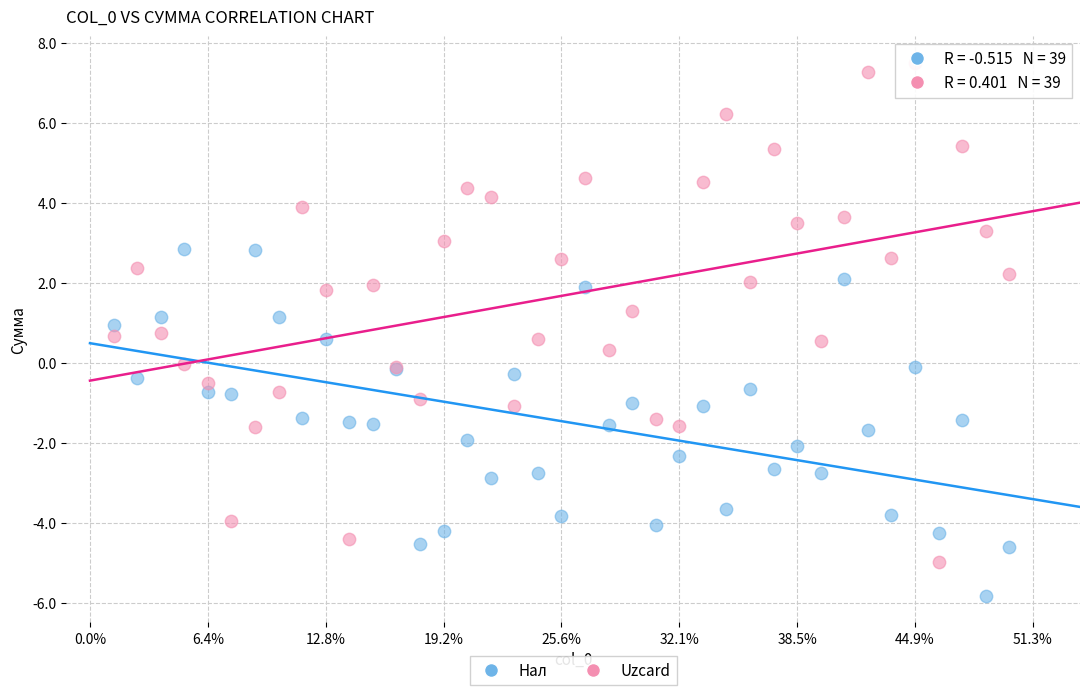

Which series has the widest spread of Y values?

Uzcard